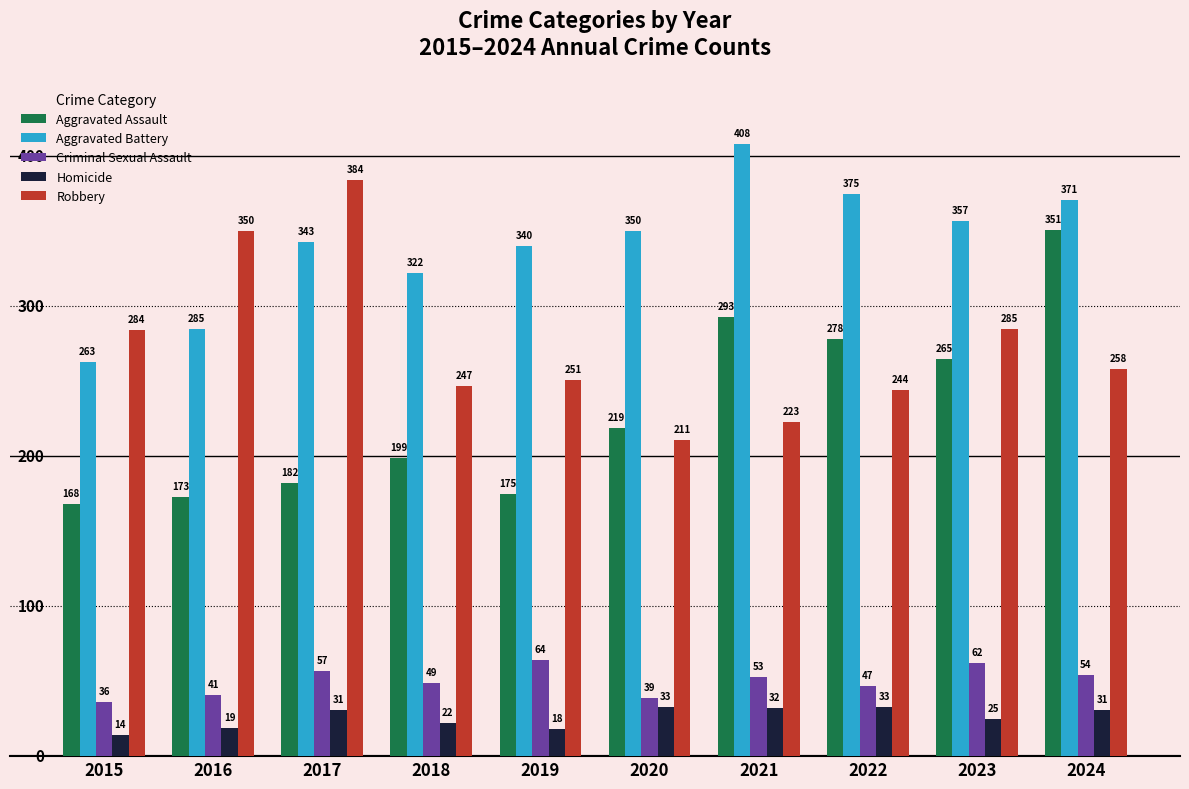

What are all the series names shown in the legend?

Aggravated Assault, Aggravated Battery, Criminal Sexual Assault, Homicide, Robbery